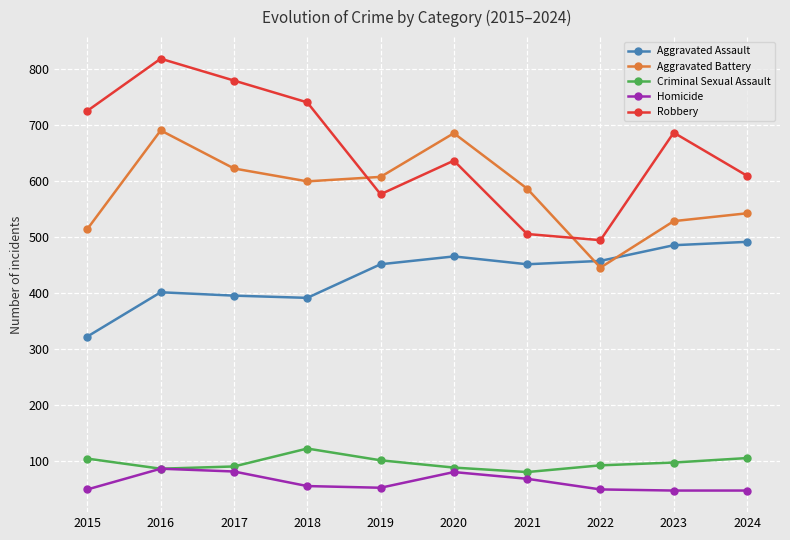

At which category does the chart reach its peak across all series?

2016